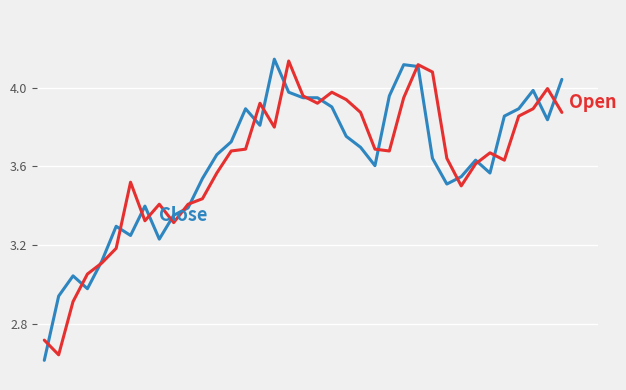

Is this an area chart (filled region under the line)?

No